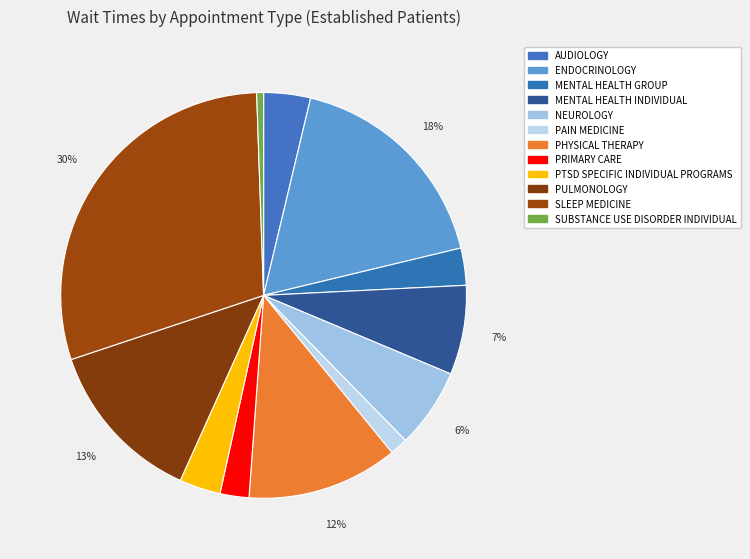

To the nearest percent, what portion does MENTAL HEALTH INDIVIDUAL represent?

7%